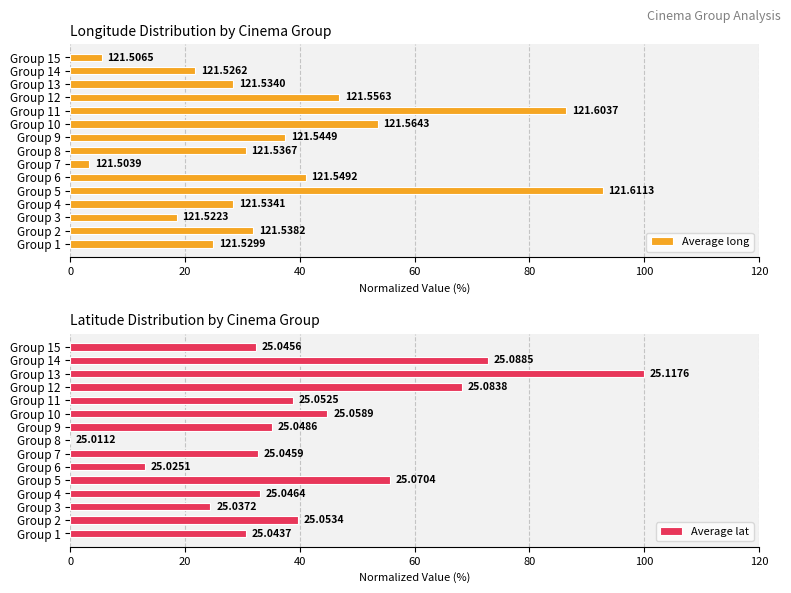

Count the number of data series in this chart.

2